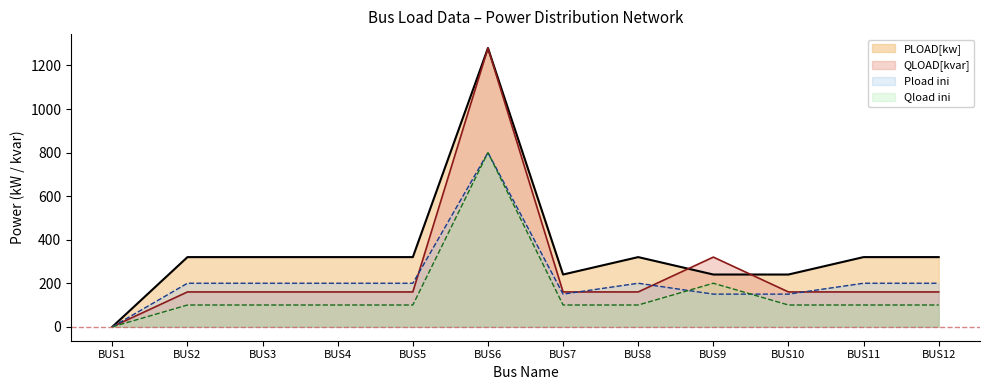

At which label does QLOAD[kvar] reach its minimum?

BUS1